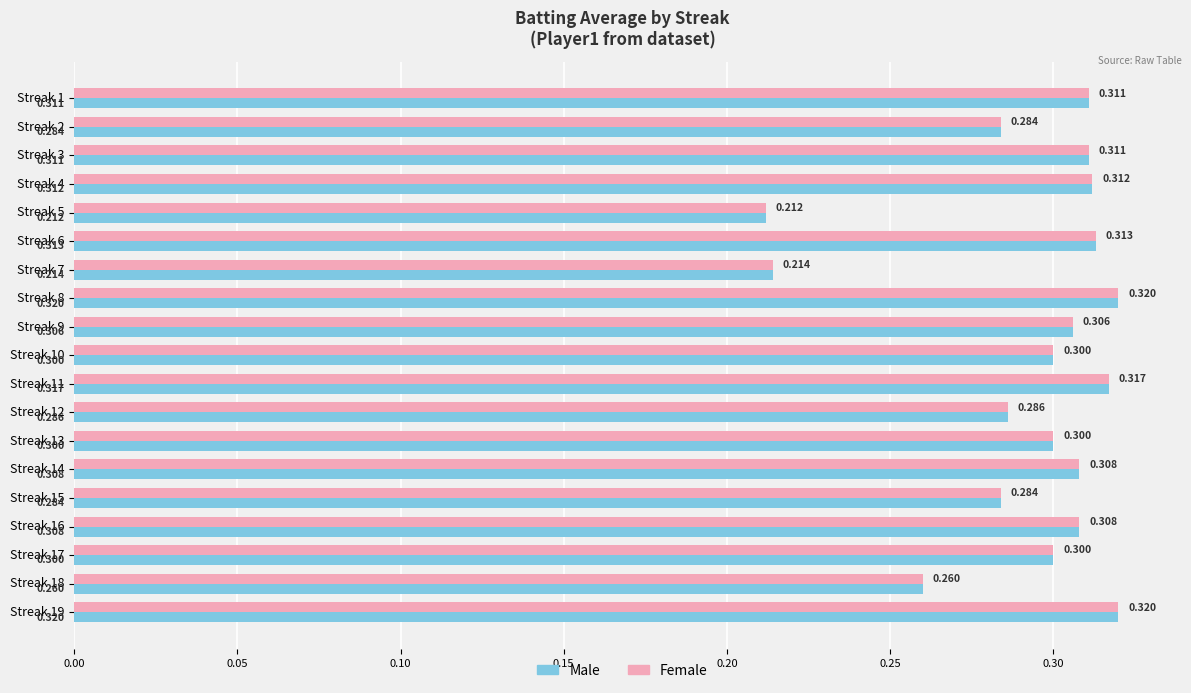

Is the value of Male at Streak 9 greater than the value of Female at Streak 7?

Yes